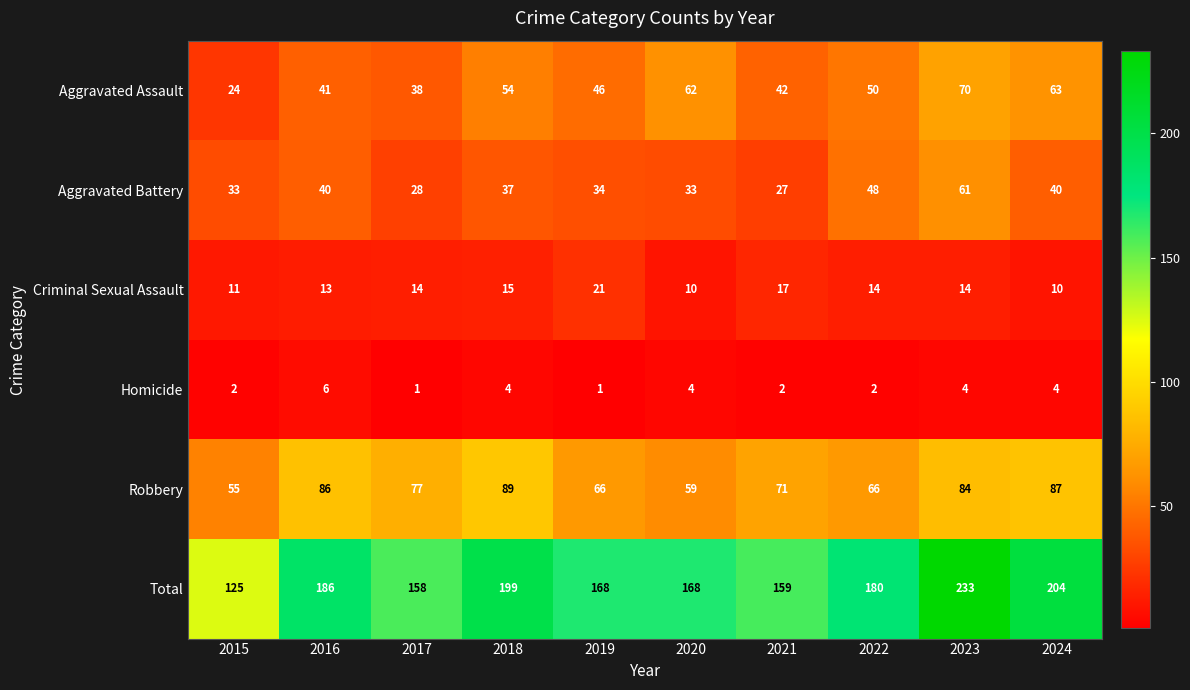

Which label corresponds to the largest value in the chart?

2023